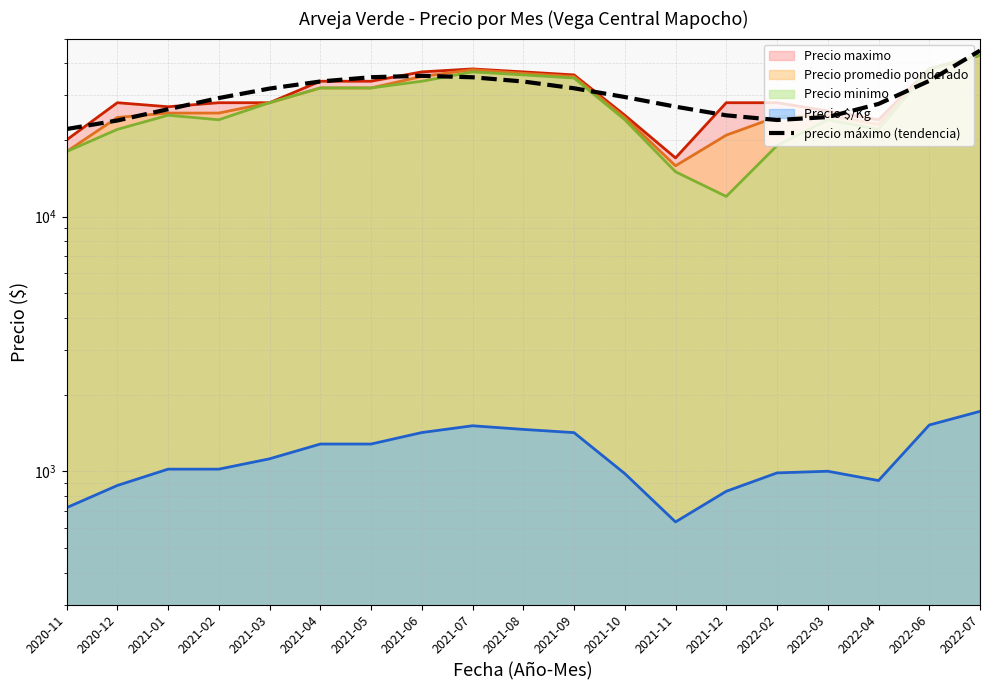

What is the difference between the maximum and minimum values?

22779.9